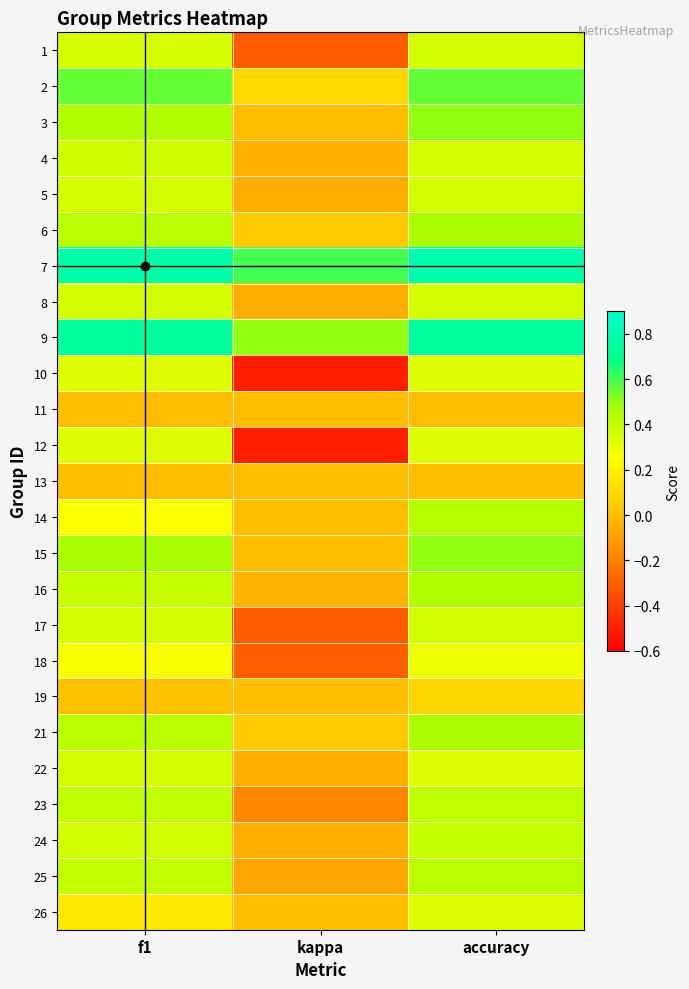

Reading left to right, what are all the values shown in this chart?

1: f1=0.4	kappa=-0.3	accuracy=0.4
2: f1=0.6	kappa=0.1	accuracy=0.6
3: f1=0.5	kappa=0.0	accuracy=0.5
4: f1=0.4	kappa=-0.0	accuracy=0.4
5: f1=0.4	kappa=-0.1	accuracy=0.4
6: f1=0.4	kappa=0.0	accuracy=0.5
7: f1=0.8	kappa=0.6	accuracy=0.8
8: f1=0.4	kappa=-0.1	accuracy=0.4
9: f1=0.7	kappa=0.5	accuracy=0.8
10: f1=0.3	kappa=-0.5	accuracy=0.3
11: f1=0.0	kappa=0.0	accuracy=0.0
12: f1=0.3	kappa=-0.5	accuracy=0.3
13: f1=0.0	kappa=0.0	accuracy=0.0
14: f1=0.3	kappa=0.0	accuracy=0.4
15: f1=0.5	kappa=0.0	accuracy=0.5
16: f1=0.4	kappa=-0.0	accuracy=0.5
17: f1=0.4	kappa=-0.3	accuracy=0.4
18: f1=0.3	kappa=-0.3	accuracy=0.3
19: f1=0.0	kappa=0.0	accuracy=0.1
21: f1=0.4	kappa=0.0	accuracy=0.5
22: f1=0.4	kappa=-0.0	accuracy=0.3
23: f1=0.4	kappa=-0.2	accuracy=0.4
24: f1=0.4	kappa=-0.0	accuracy=0.4
25: f1=0.4	kappa=-0.1	accuracy=0.4
26: f1=0.2	kappa=0.0	accuracy=0.3